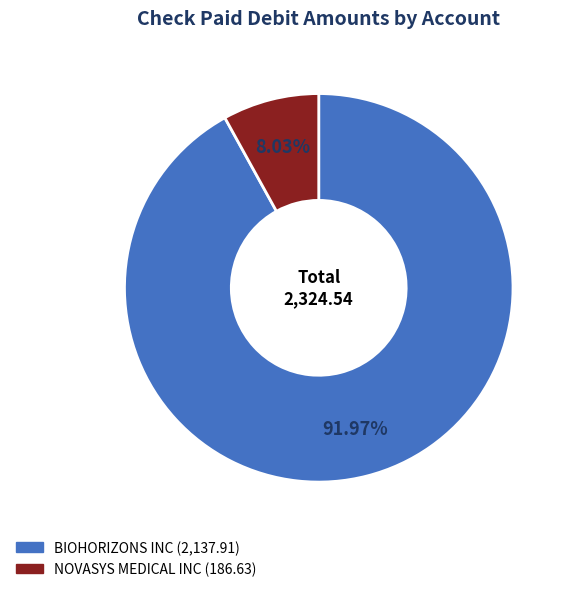

To the nearest percent, what portion does NOVASYS MEDICAL INC represent?

8%